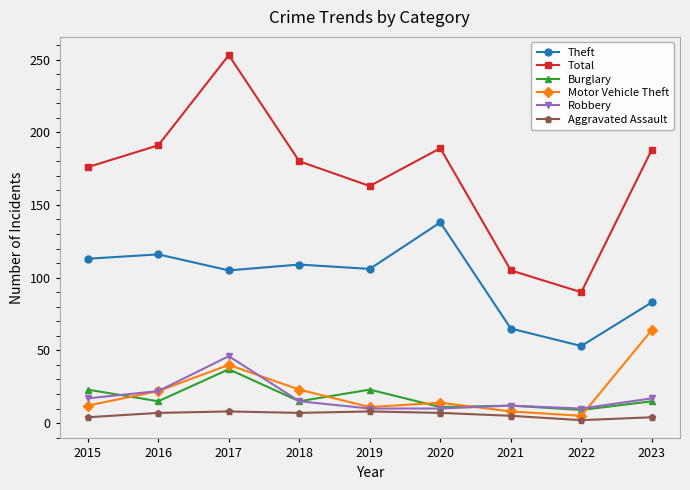

What value does the Aggravated Assault series have at 2018?

7